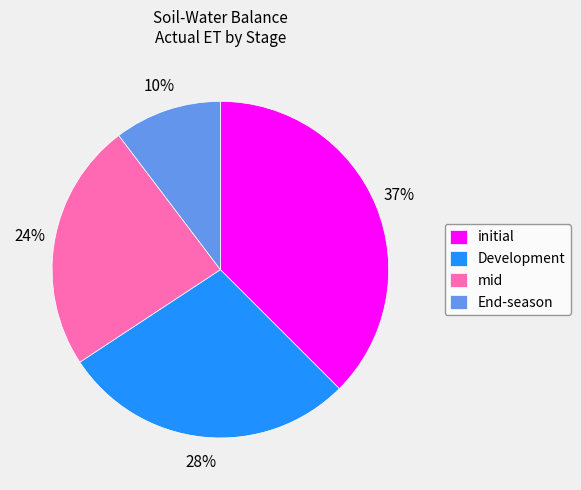

To the nearest percent, what is the combined percentage of initial and Development?

66%